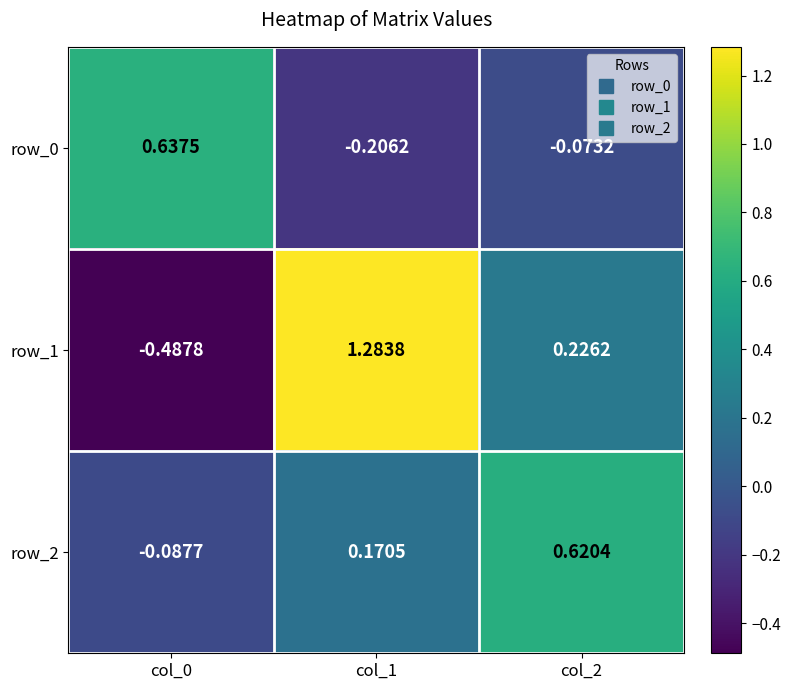

Rank the series by their maximum value, from highest to lowest.

row_1, row_0, row_2